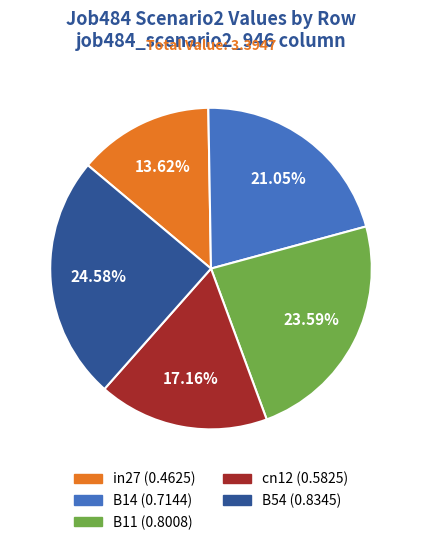

To the nearest percent, what is the difference between the largest and smallest slice percentages?

11%